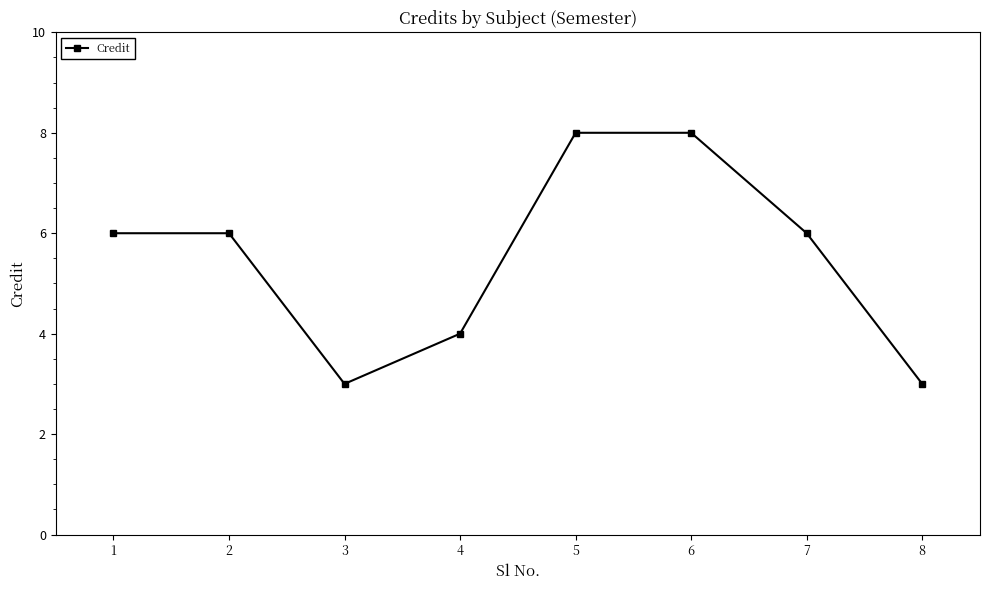

How many data points does each series have?

8